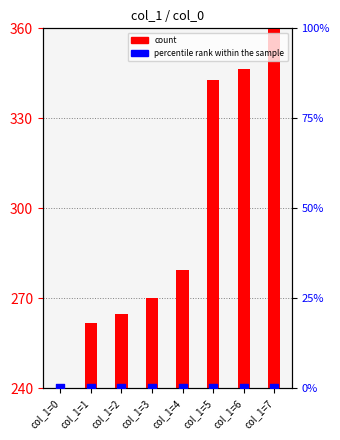

Which series contains the highest Y value?

count